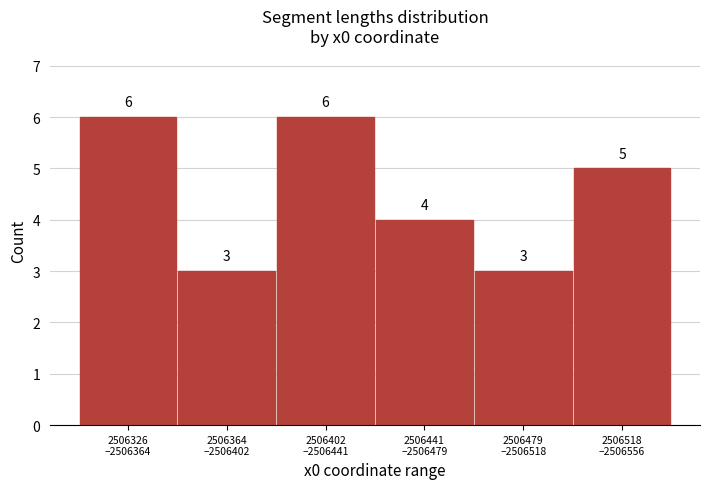

Reading left to right, list all the values displayed in this chart.

6	3	6	4	3	5